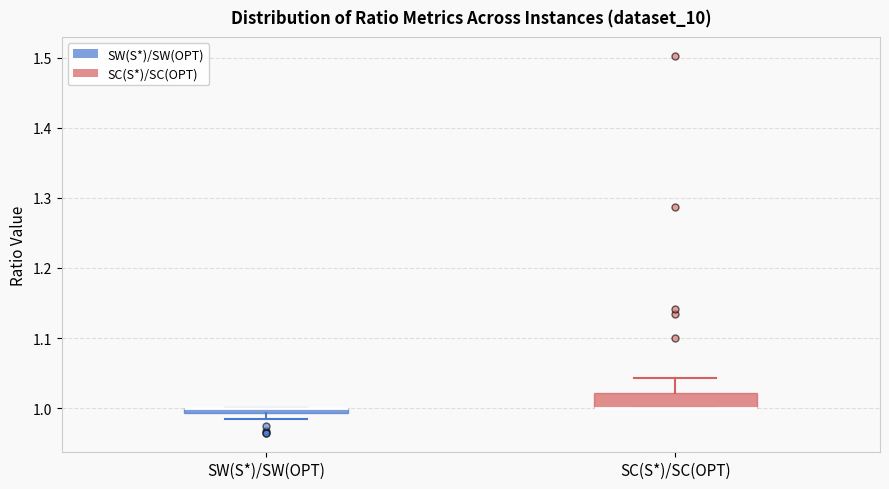

Which box is the tallest, from its lower edge to its upper edge?

SC(S*)/SC(OPT)